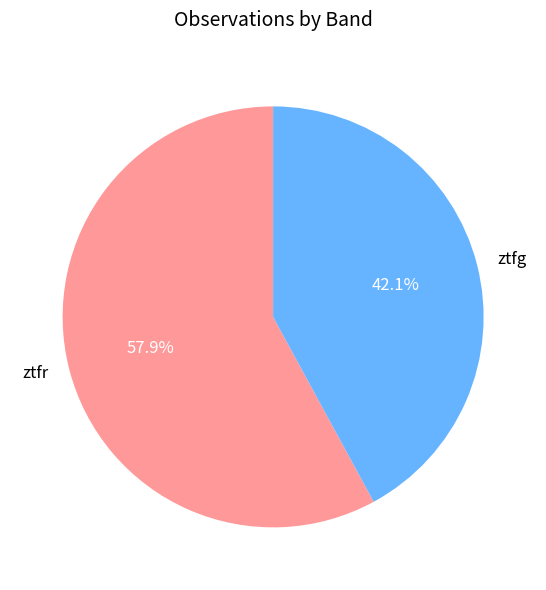

Is it true that ztfr is 58% of the pie?

True